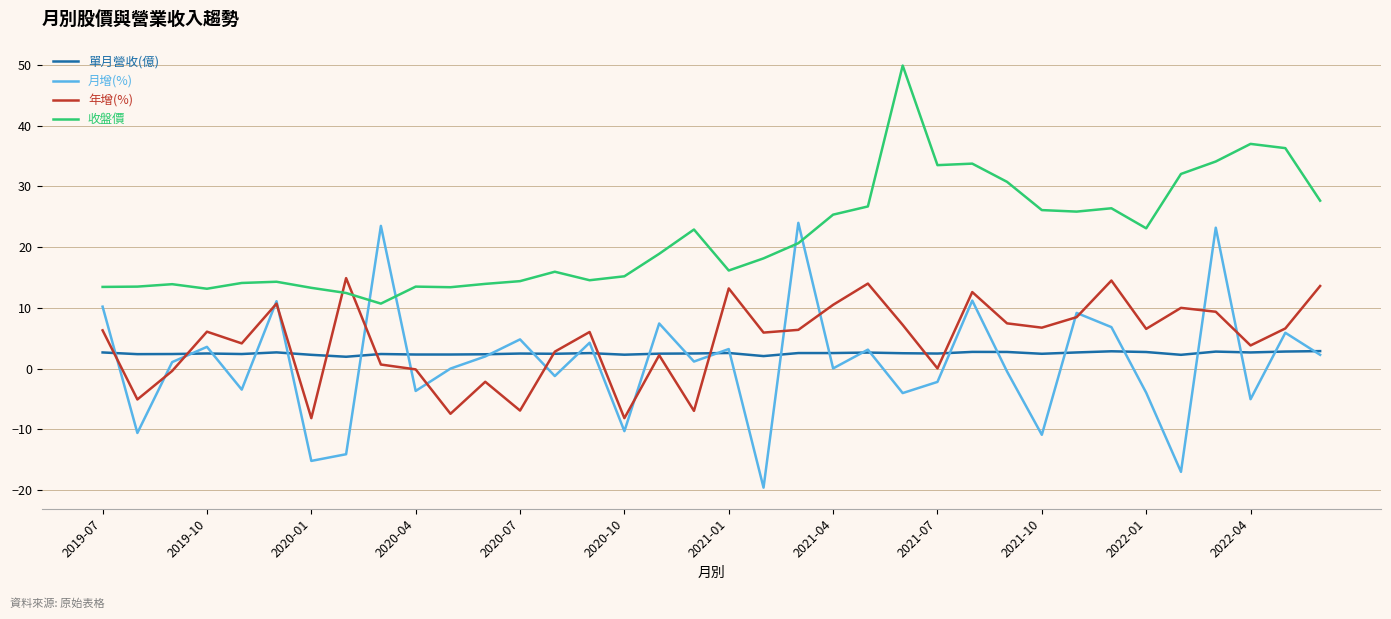

Which series has the largest total across all categories?

收盤價